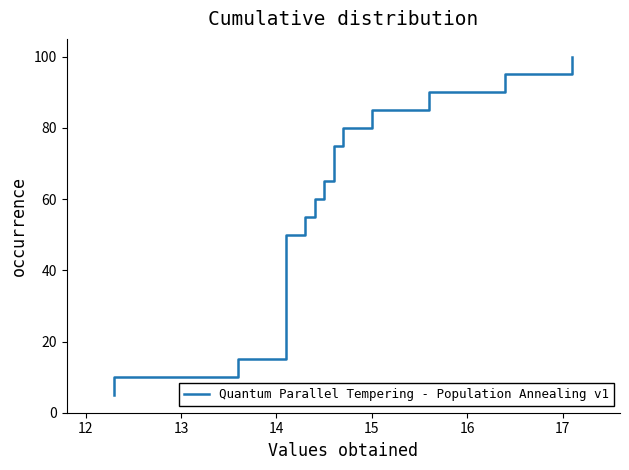

Is this an area chart (filled region under the line)?

No